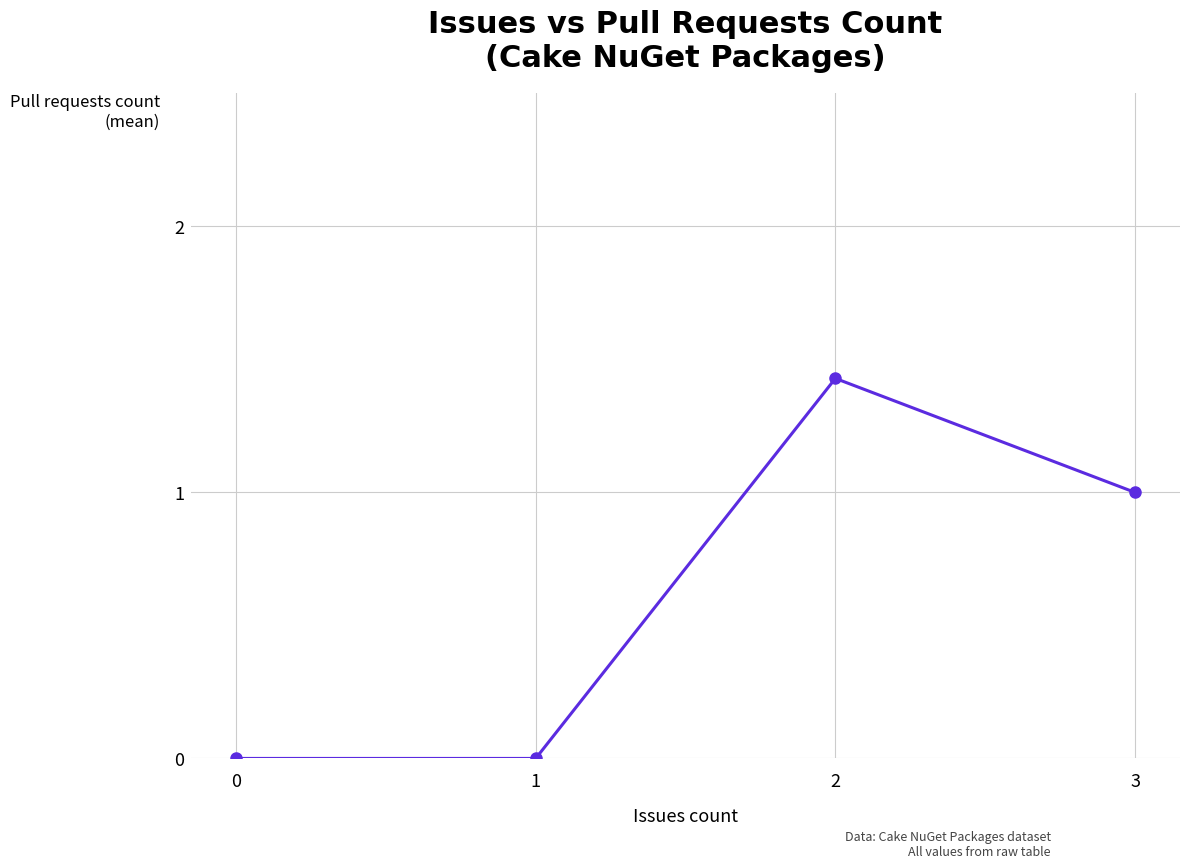

True or false: there are more than 2 points higher than both neighbors.

False